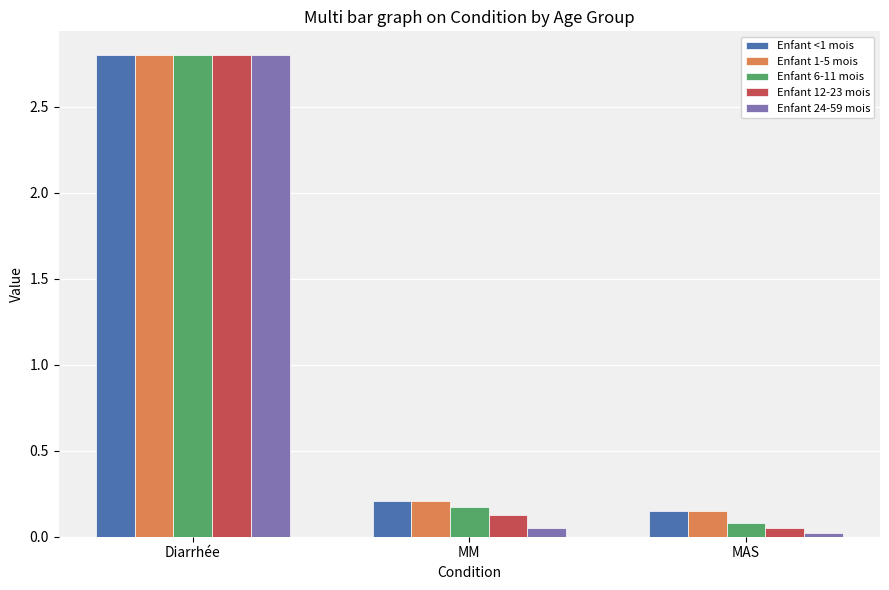

Where is Enfant 24-59 mois nearest to the value 1?

MM